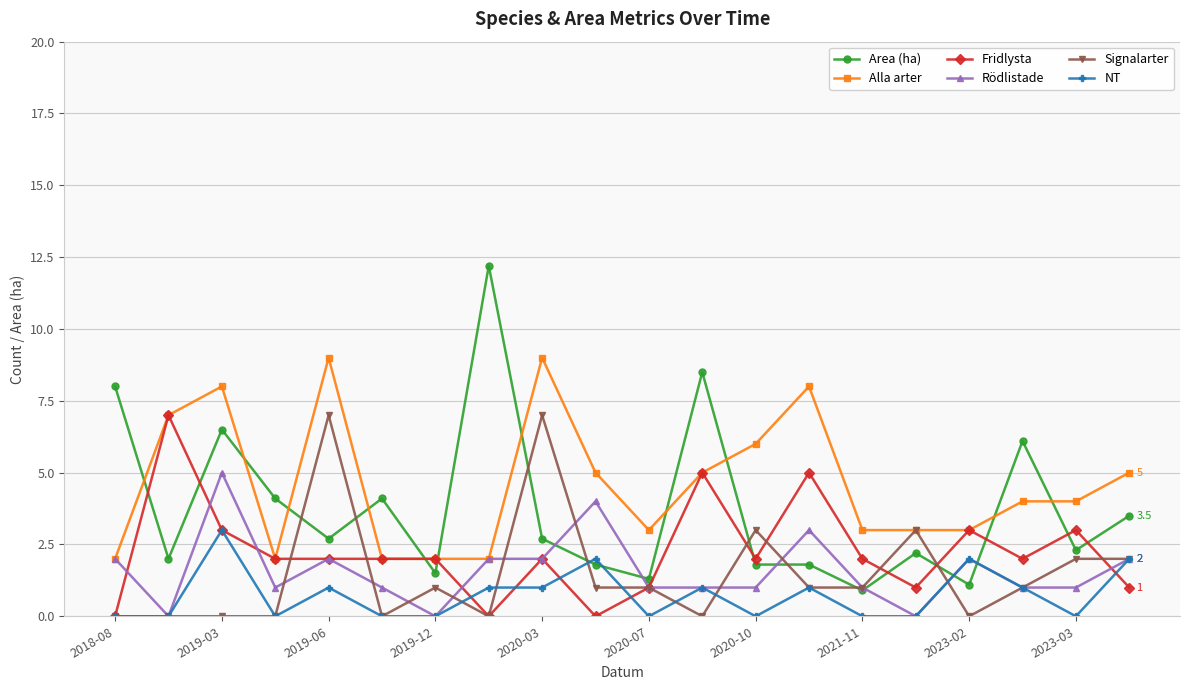

What is the value of the Rödlistade point at the 14th from the left?

3.0